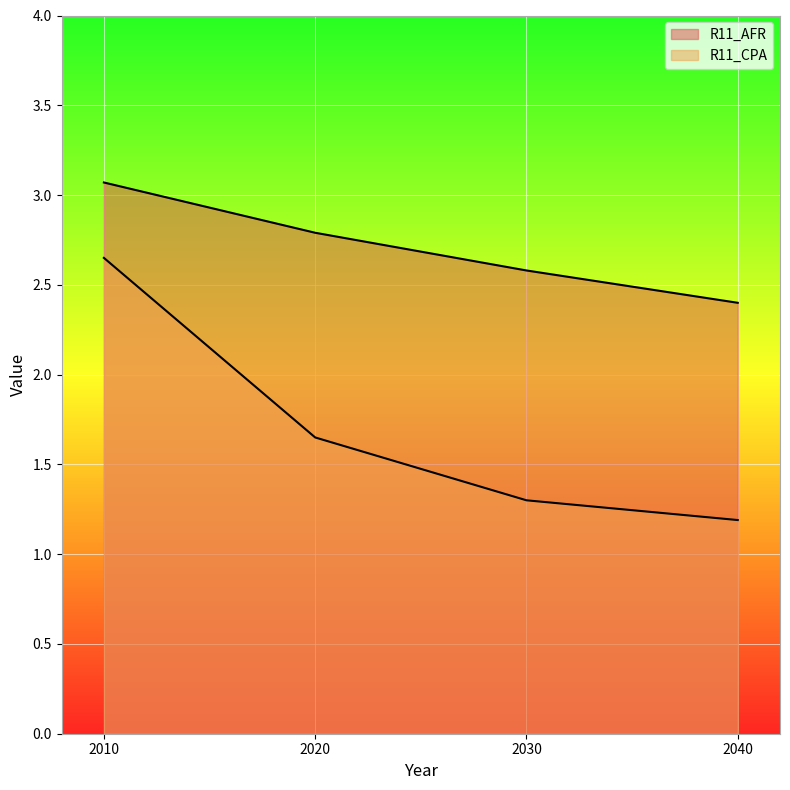

At how many categories does at least one series exceed 2?

4